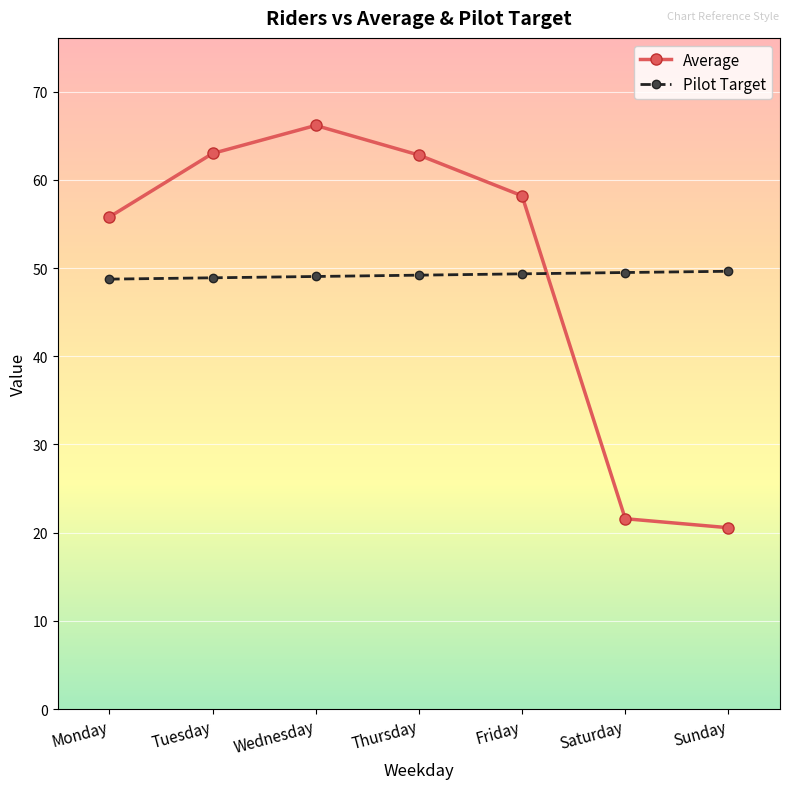

How many lines are shown in the chart?

2